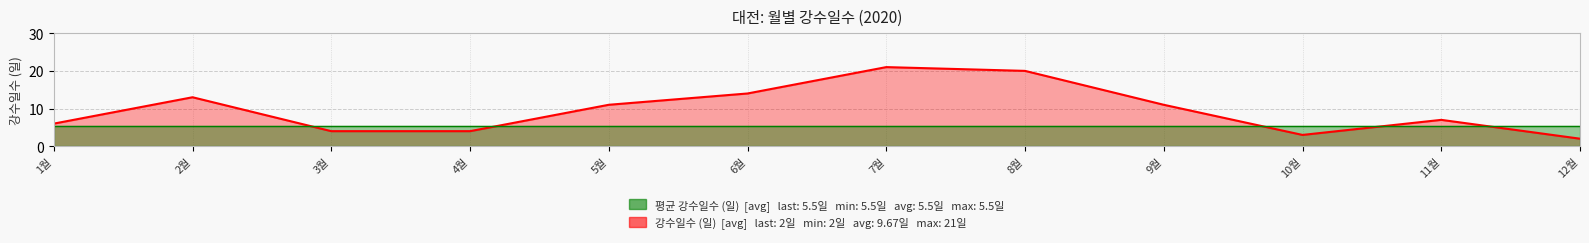

List the labels in order of value, smallest first.

12월, 10월, 3월, 4월, 1월, 11월, 5월, 9월, 2월, 6월, 8월, 7월